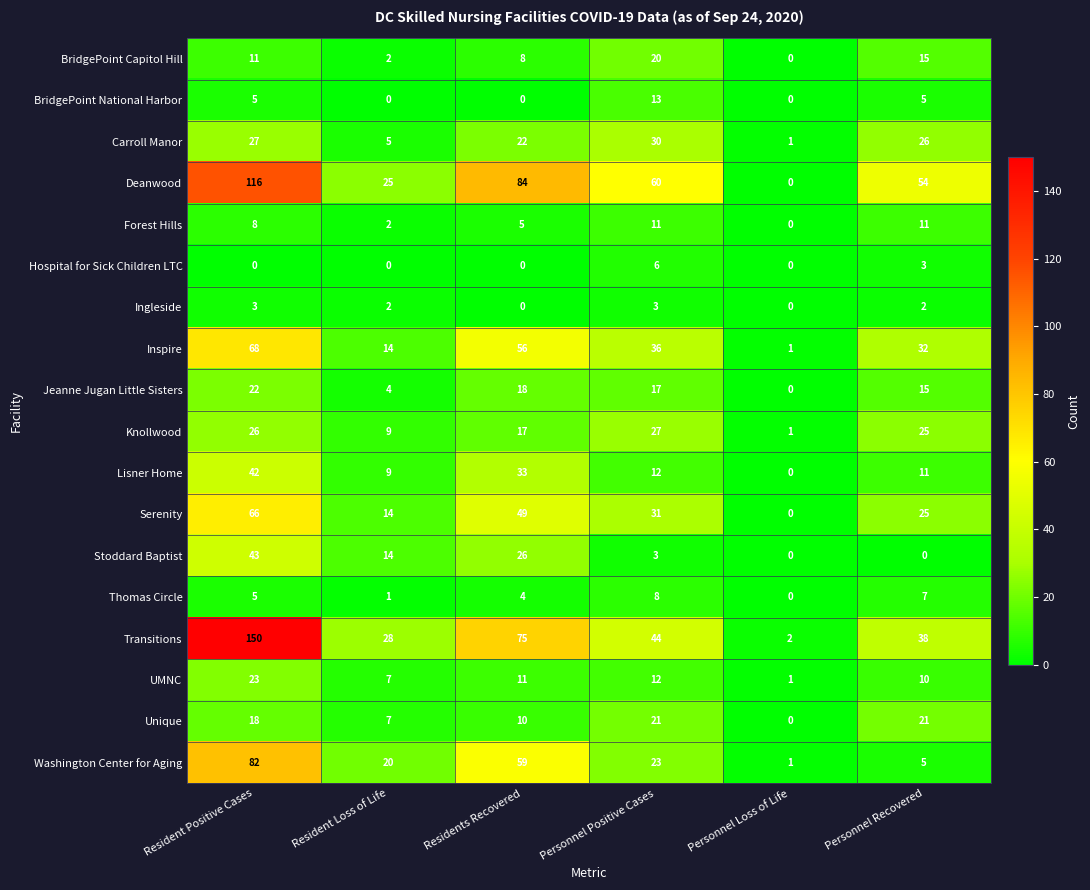

What is the average value of the UMNC series?

11